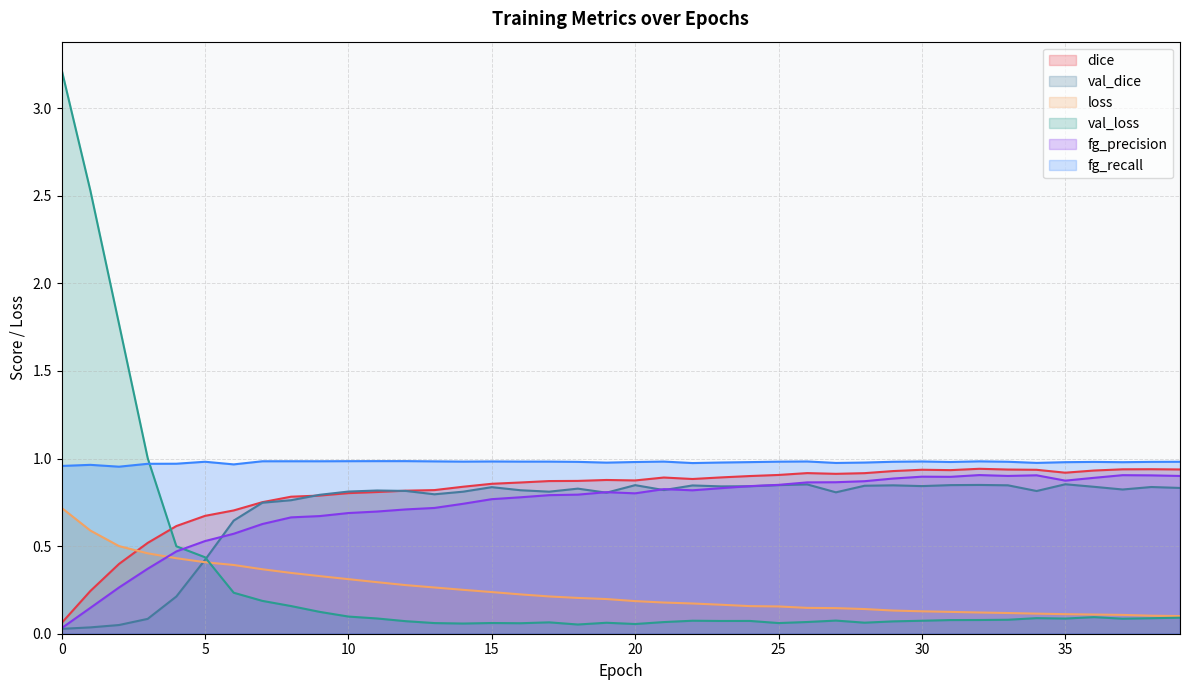

List the series in order of their peak value, lowest first.

loss, val_dice, fg_precision, dice, fg_recall, val_loss